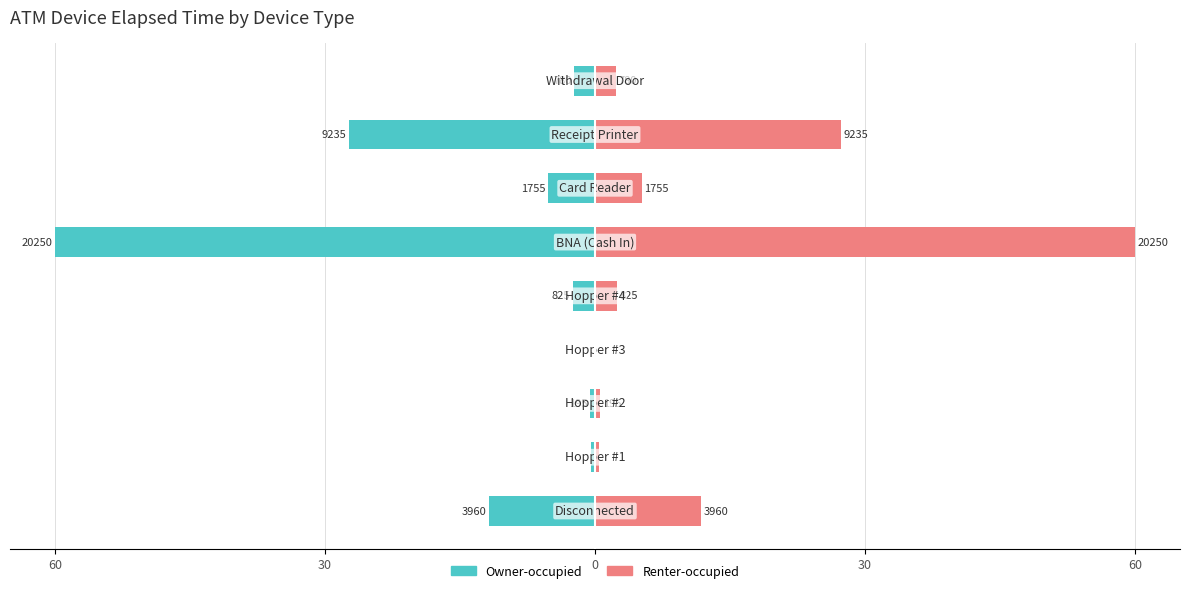

What is the minimum value for Owner-occupied?

-60.0